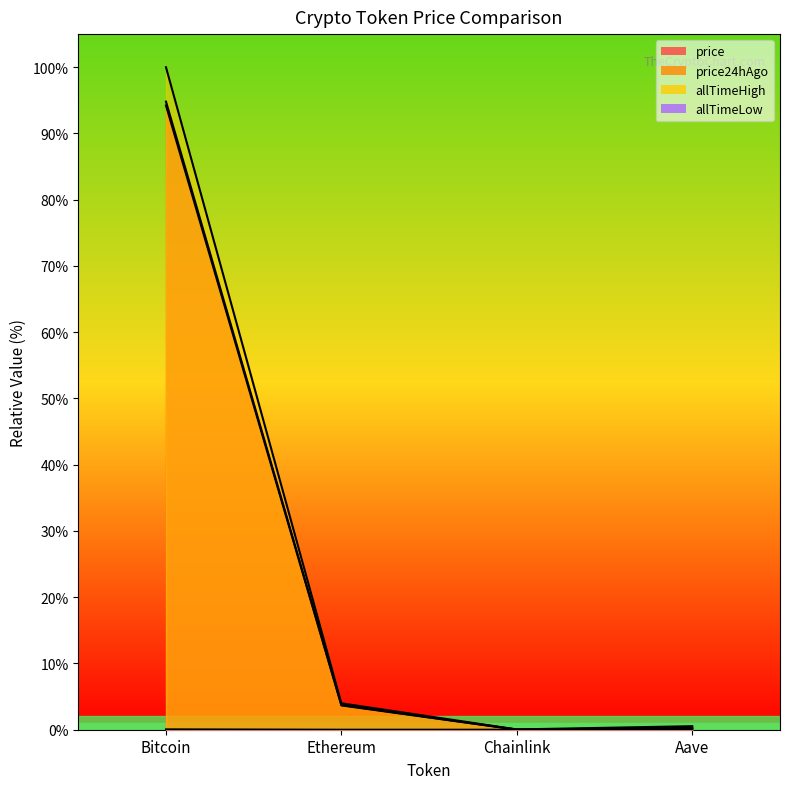

What is the sum of all allTimeHigh values?

104.6